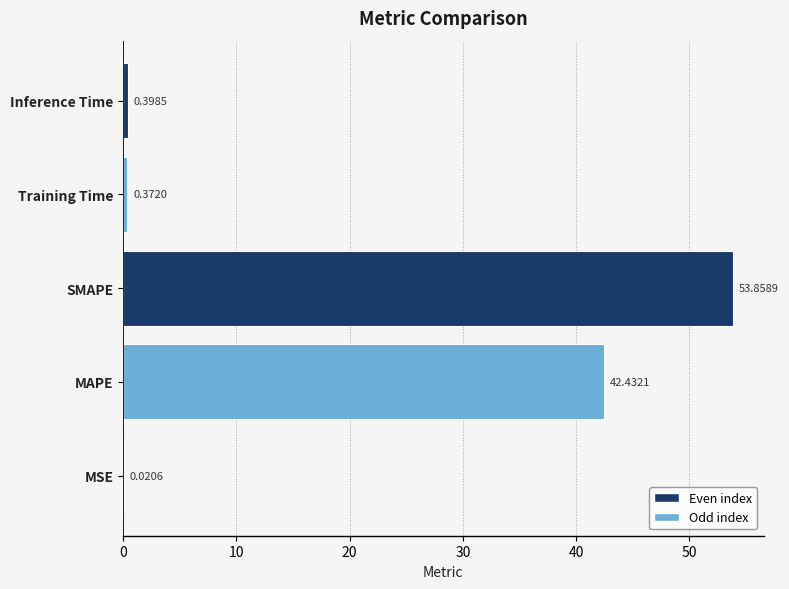

What is the sum of the values at Training Time and SMAPE?

54.2